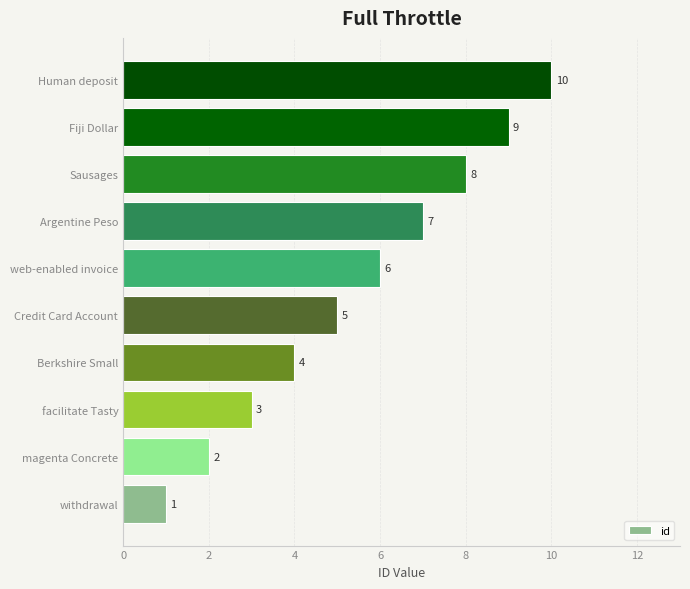

List the labels in order of value, smallest first.

withdrawal, magenta Concrete, facilitate Tasty, Berkshire Small, Credit Card Account, web-enabled invoice, Argentine Peso, Sausages, Fiji Dollar, Human deposit